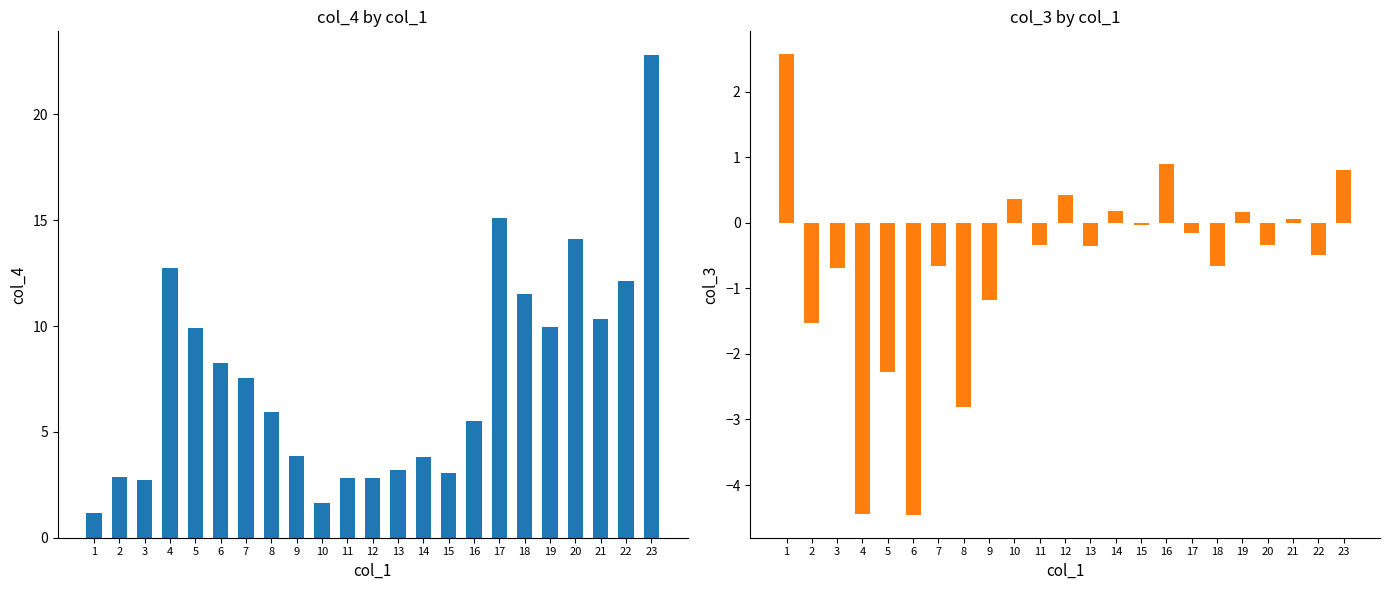

True or false: col_3 has a value of -0.3 at 18.

False